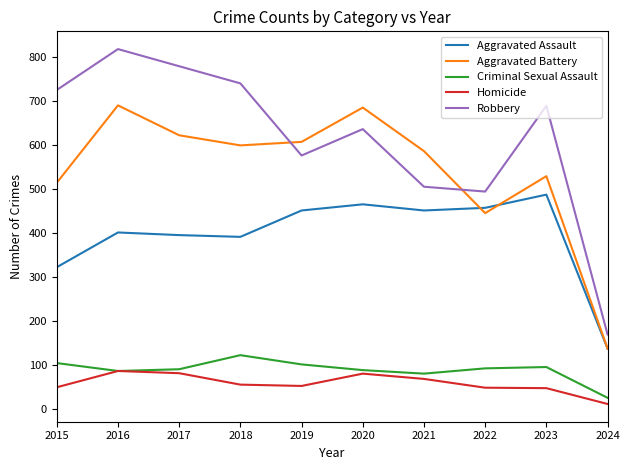

What is the difference between the highest and lowest values at 2023?

642